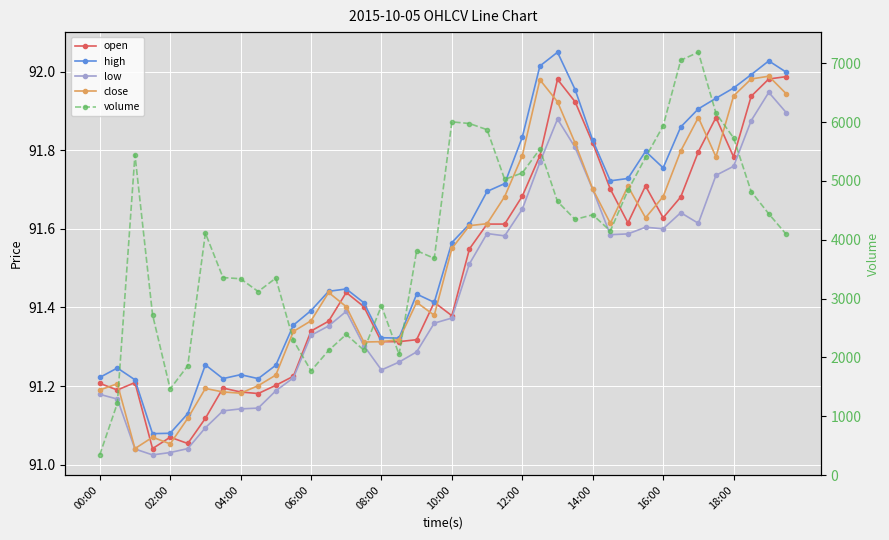

Which series has the largest total across all categories?

volume